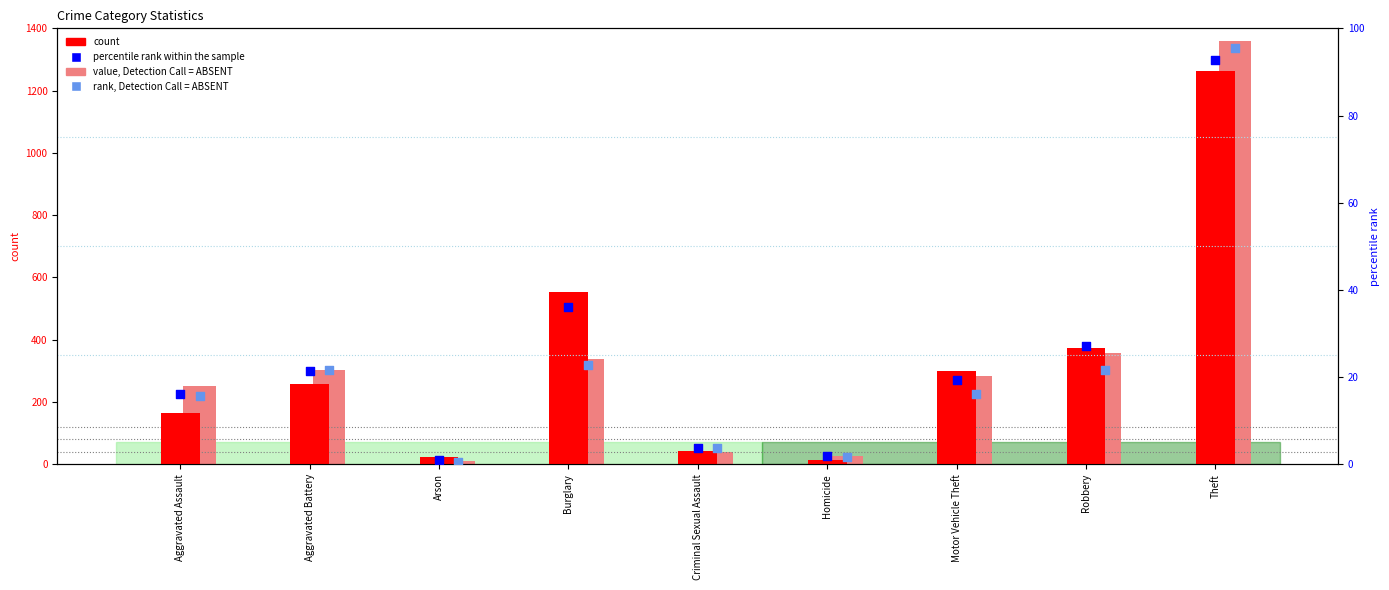

What are all the series names shown in the legend?

count, value, Detection Call = ABSENT, percentile rank within the sample, rank, Detection Call = ABSENT